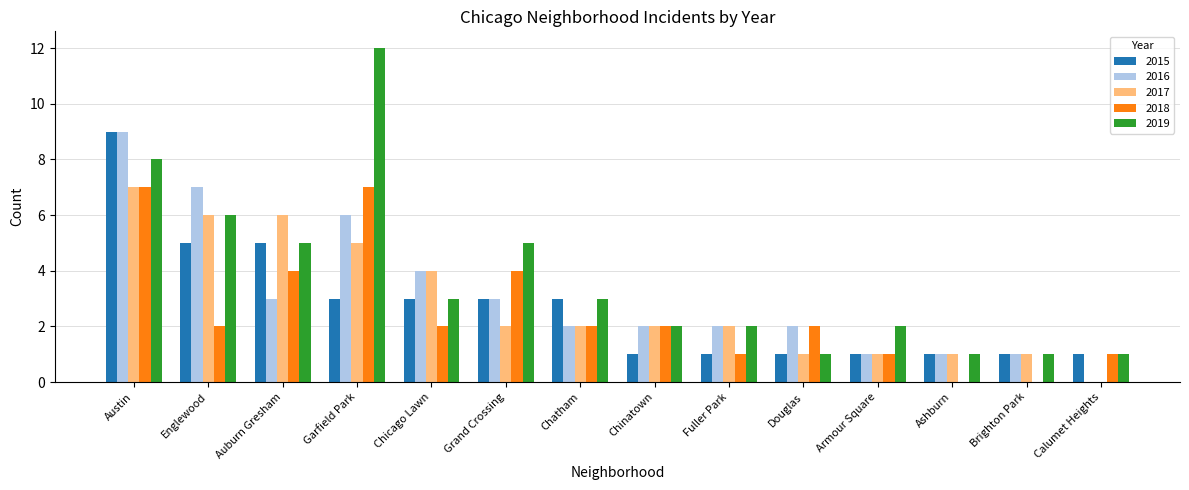

What are all the series names shown in the legend?

2015, 2016, 2017, 2018, 2019